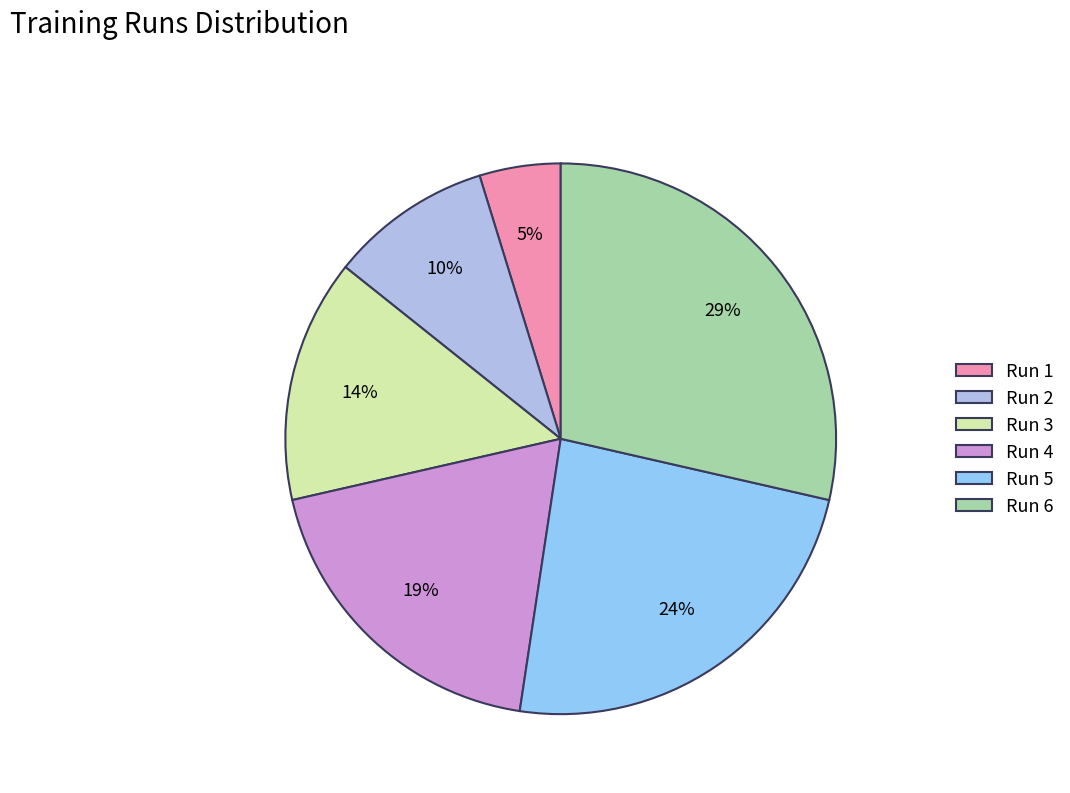

Which category has the biggest portion of the pie?

Run 6